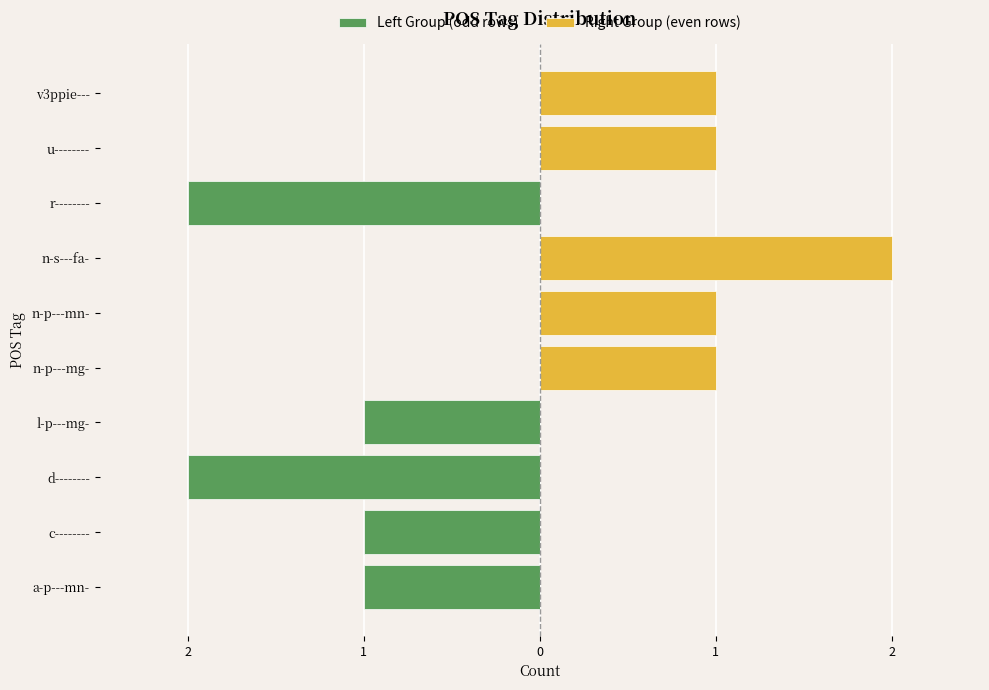

Does the chart contain stacked bars?

No